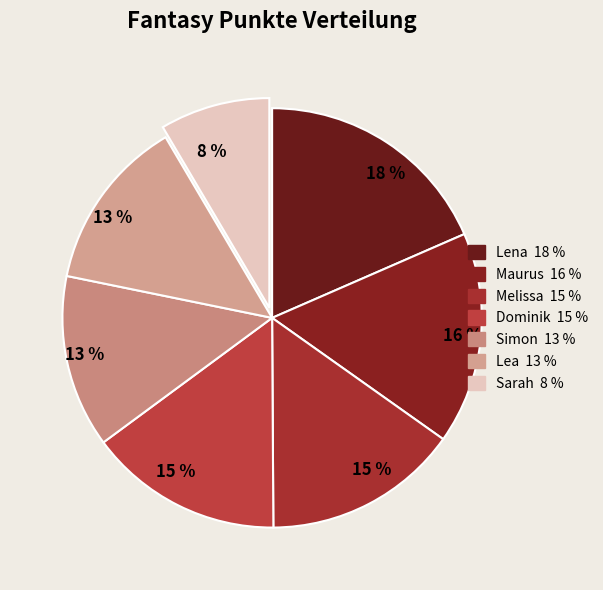

Which category has the smallest portion of the pie?

Sarah